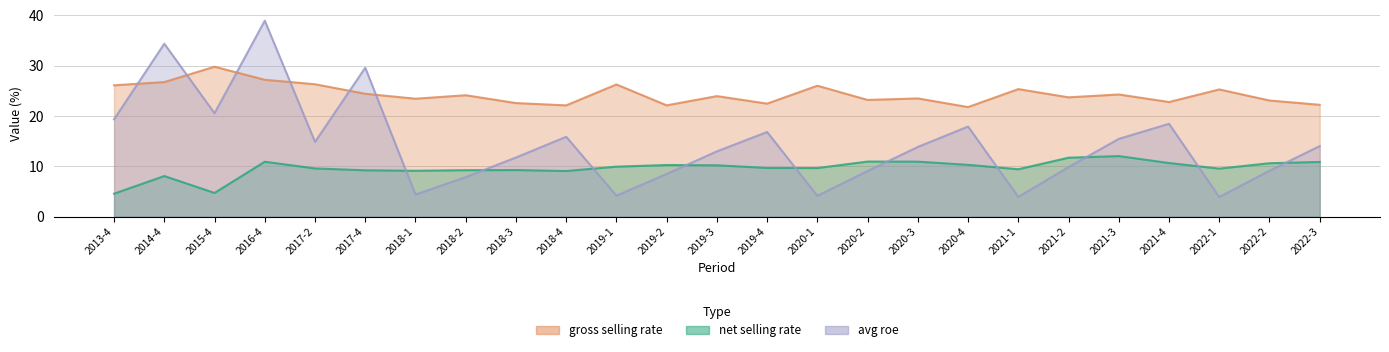

Reading right to left, list all the values displayed in this chart.

net_selling_rate: 2022-3=10.9	2022-2=10.6	2022-1=9.5	2021-4=10.6	2021-3=12.0	2021-2=11.7	2021-1=9.4	2020-4=10.3	2020-3=10.9	2020-2=10.9	2020-1=9.6	2019-4=9.7	2019-3=10.2	2019-2=10.2	2019-1=9.9	2018-4=9.1	2018-3=9.2	2018-2=9.2	2018-1=9.1	2017-4=9.2	2017-2=9.6	2016-4=10.9	2015-4=4.7	2014-4=8.1	2013-4=4.5
gross_selling_rate: 2022-3=22.2	2022-2=23.1	2022-1=25.3	2021-4=22.8	2021-3=24.3	2021-2=23.7	2021-1=25.3	2020-4=21.8	2020-3=23.5	2020-2=23.2	2020-1=26.0	2019-4=22.4	2019-3=23.9	2019-2=22.1	2019-1=26.3	2018-4=22.1	2018-3=22.6	2018-2=24.1	2018-1=23.4	2017-4=24.4	2017-2=26.3	2016-4=27.2	2015-4=29.8	2014-4=26.7	2013-4=26.1
avg_roe: 2022-3=14.0	2022-2=9.1	2022-1=3.9	2021-4=18.4	2021-3=15.4	2021-2=9.8	2021-1=3.9	2020-4=17.9	2020-3=13.8	2020-2=9.1	2020-1=4.1	2019-4=16.8	2019-3=13.0	2019-2=8.5	2019-1=4.2	2018-4=15.9	2018-3=11.7	2018-2=7.8	2018-1=4.4	2017-4=29.6	2017-2=14.8	2016-4=38.9	2015-4=20.5	2014-4=34.4	2013-4=19.3